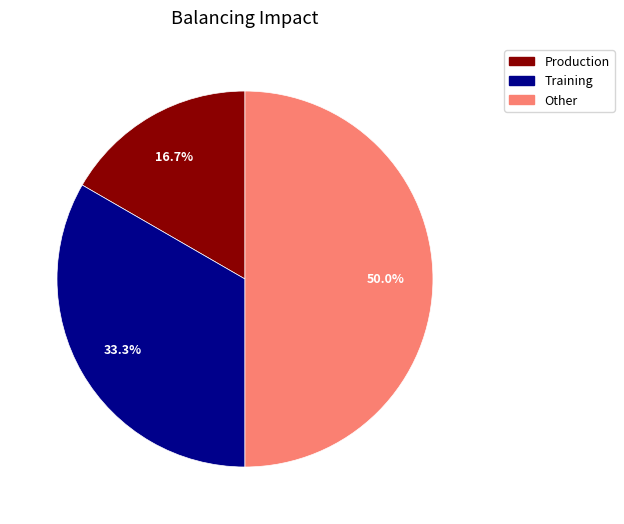

Between Other and Training, which is larger?

Other